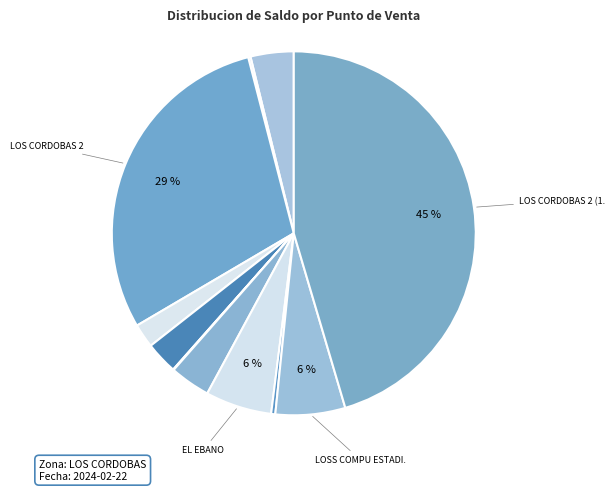

What is the smallest slice in the pie chart?

CPM VILLA LUZ